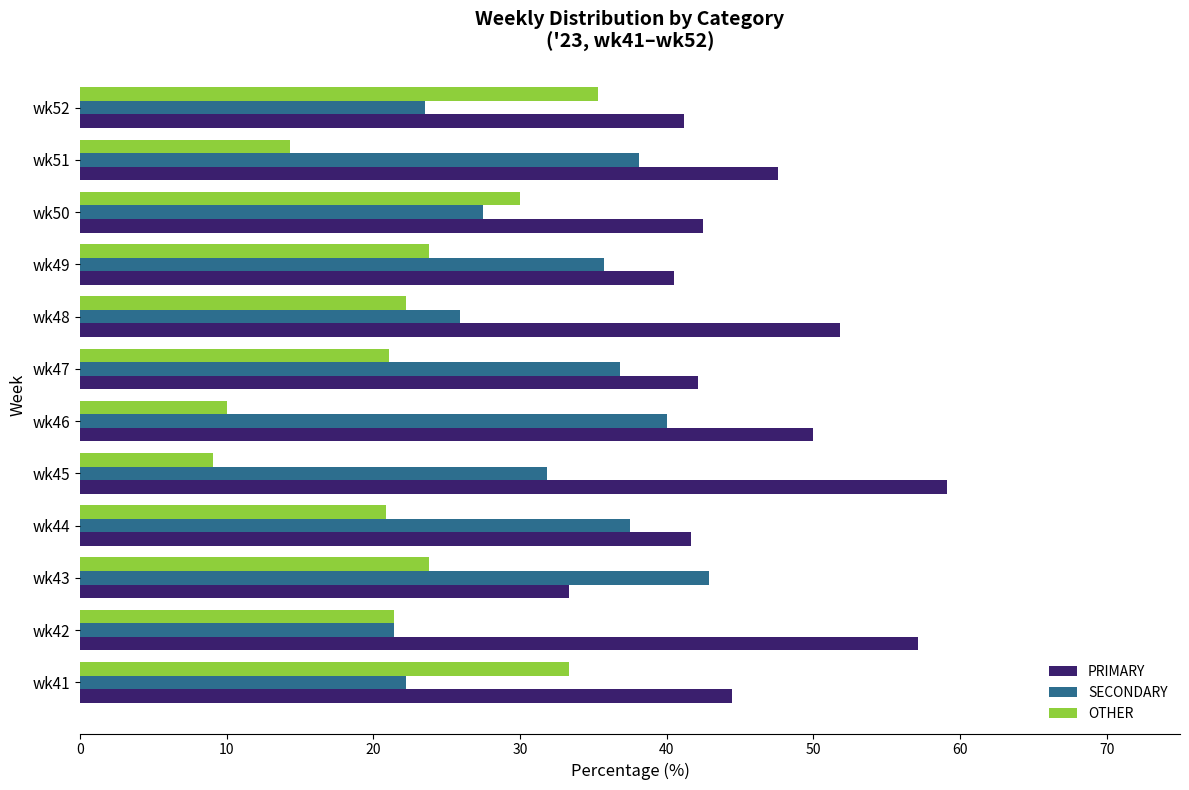

What is the difference between the maximum and minimum values in the SECONDARY series?

21.4